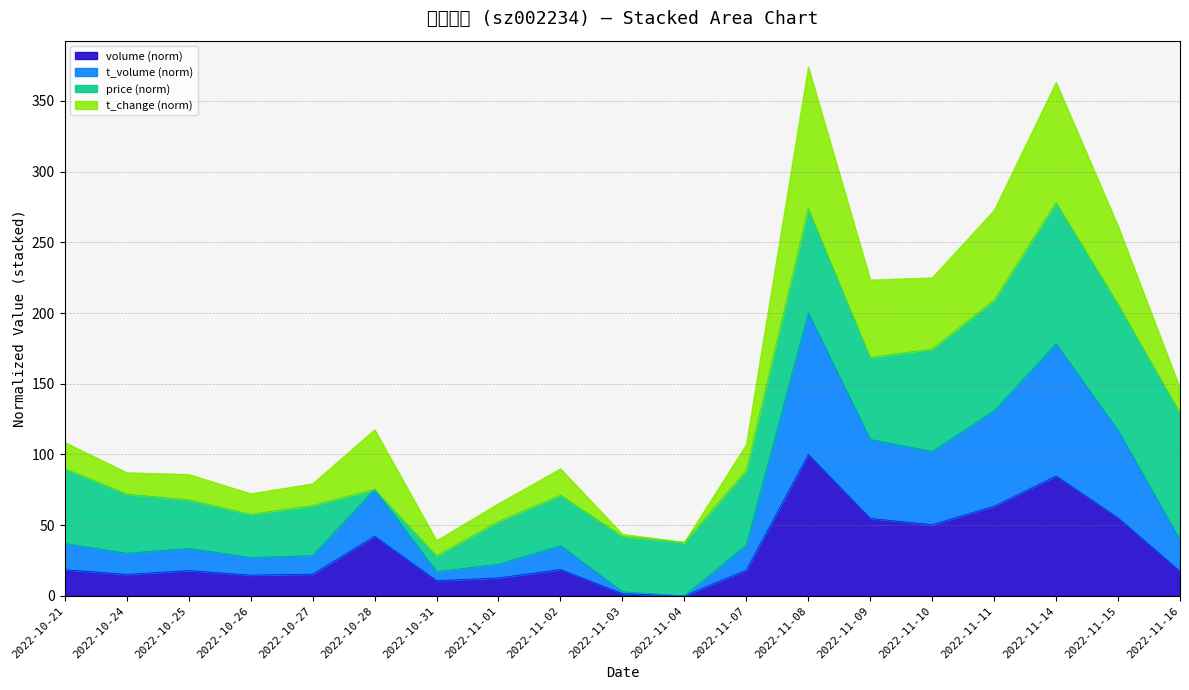

What is the total value across all series at 2022-10-26?

72.3